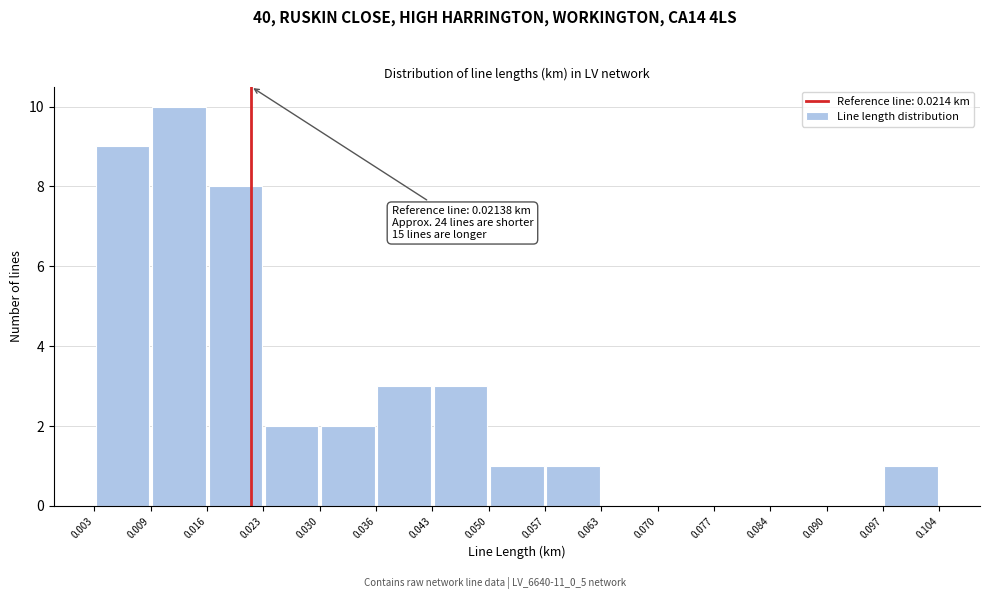

Which range on the x-axis has the tallest bar?

0.009 to 0.016